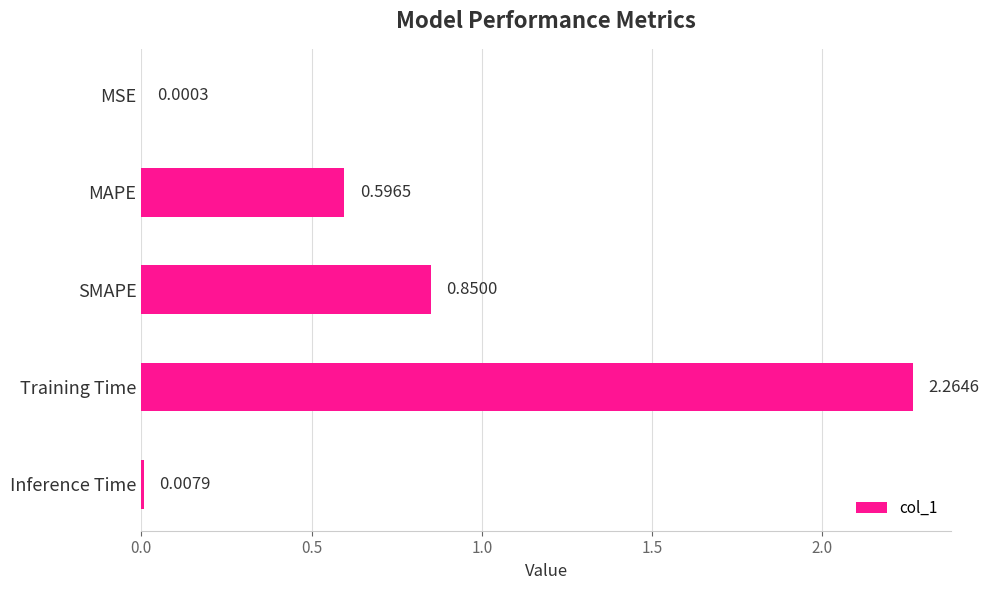

Which label corresponds to the largest value in the chart?

Training Time